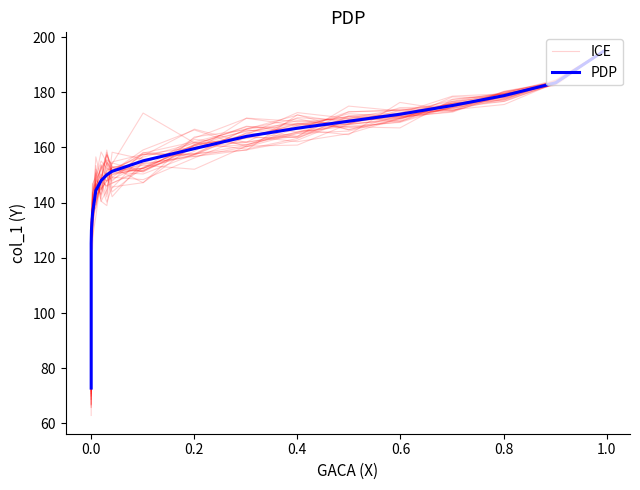

What is the value of the ICE point at the 5th from the left?

171.6